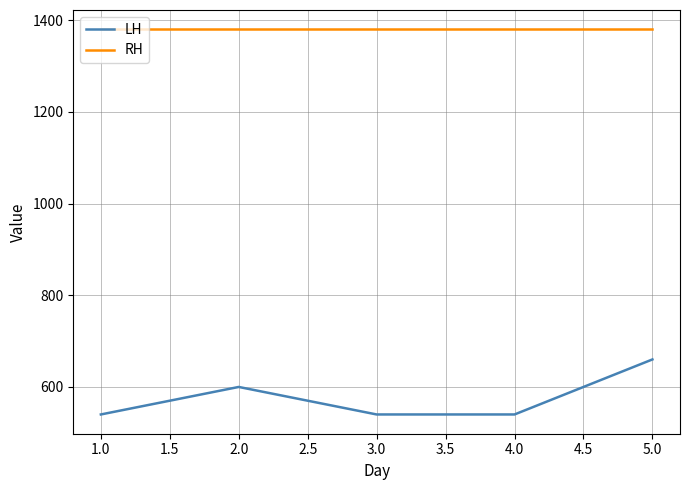

List the series in order of their overall mean, lowest first.

LH, RH